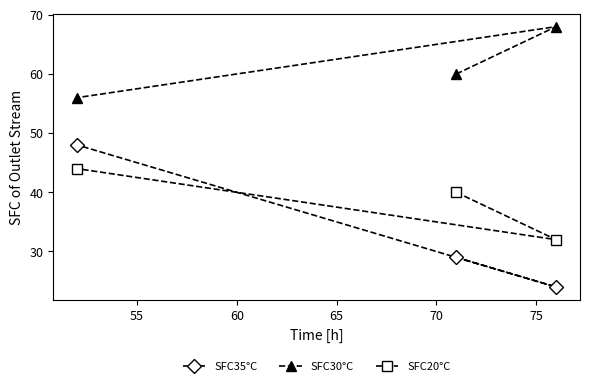

What is the spread (max minus min) of values at 60?

12